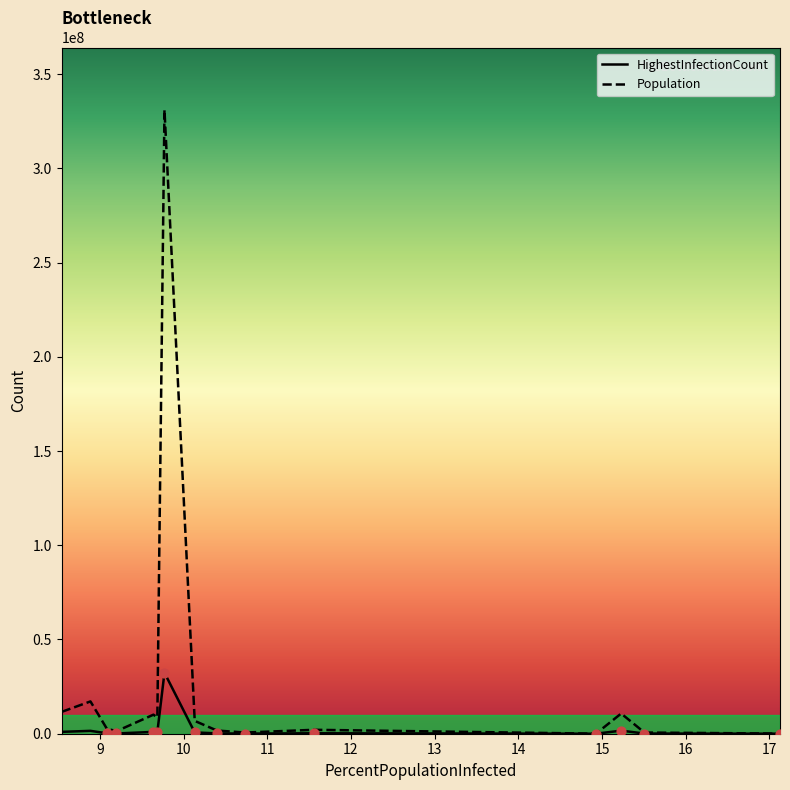

At how many categories does at least one series exceed 193116027?

1